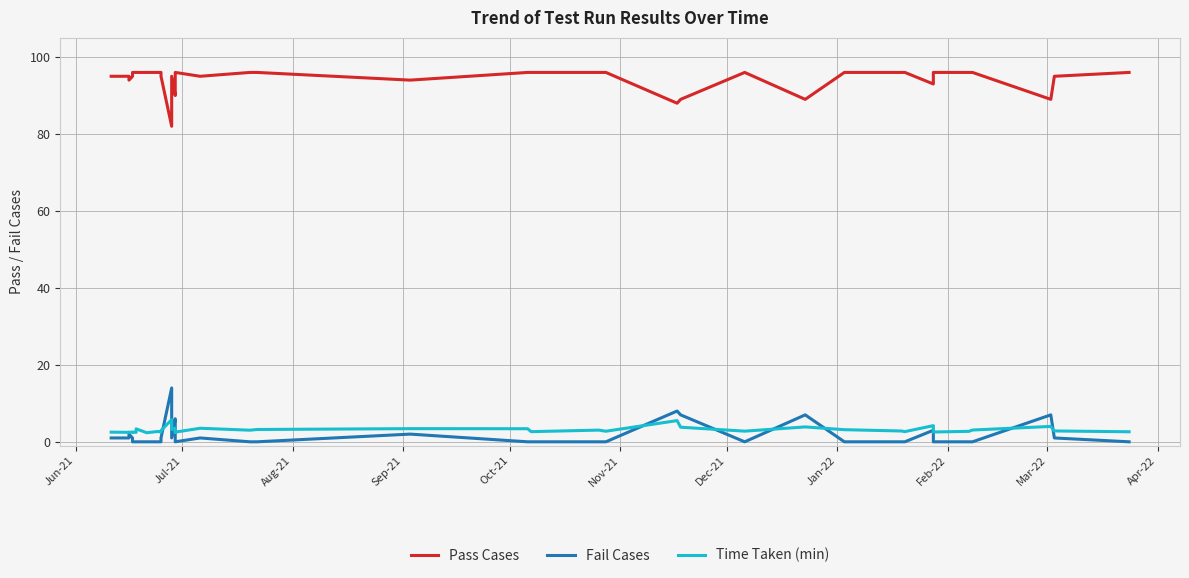

Does the chart have visible grid lines?

Yes